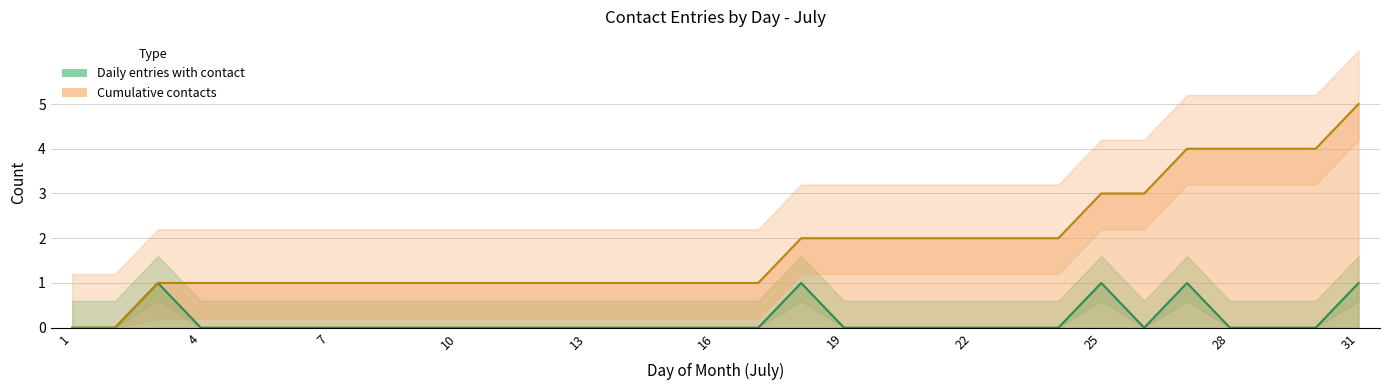

Reading right to left, extract all data points from this chart.

Entries with contact: 1	0	0	0	1	0	1	0	0	0	0	0	0	1	0	0	0	0	0	0	0	0	0	0	0	0	0	0	1	0	0
Cumulative contacts: 5	4	4	4	4	3	3	2	2	2	2	2	2	2	1	1	1	1	1	1	1	1	1	1	1	1	1	1	1	0	0